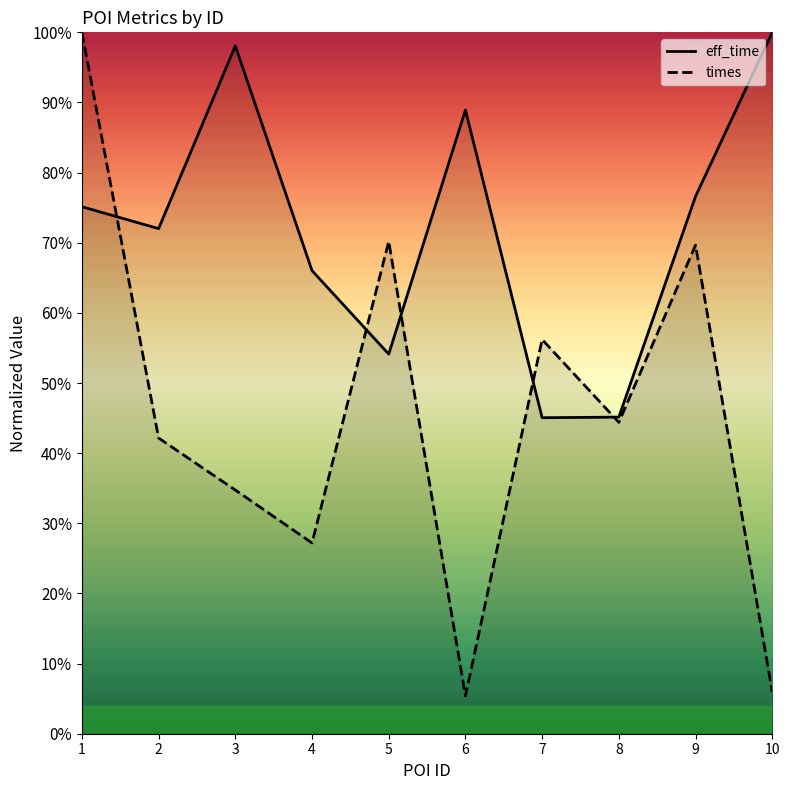

What is the difference between the second highest and minimum values in the eff_time series?

0.5